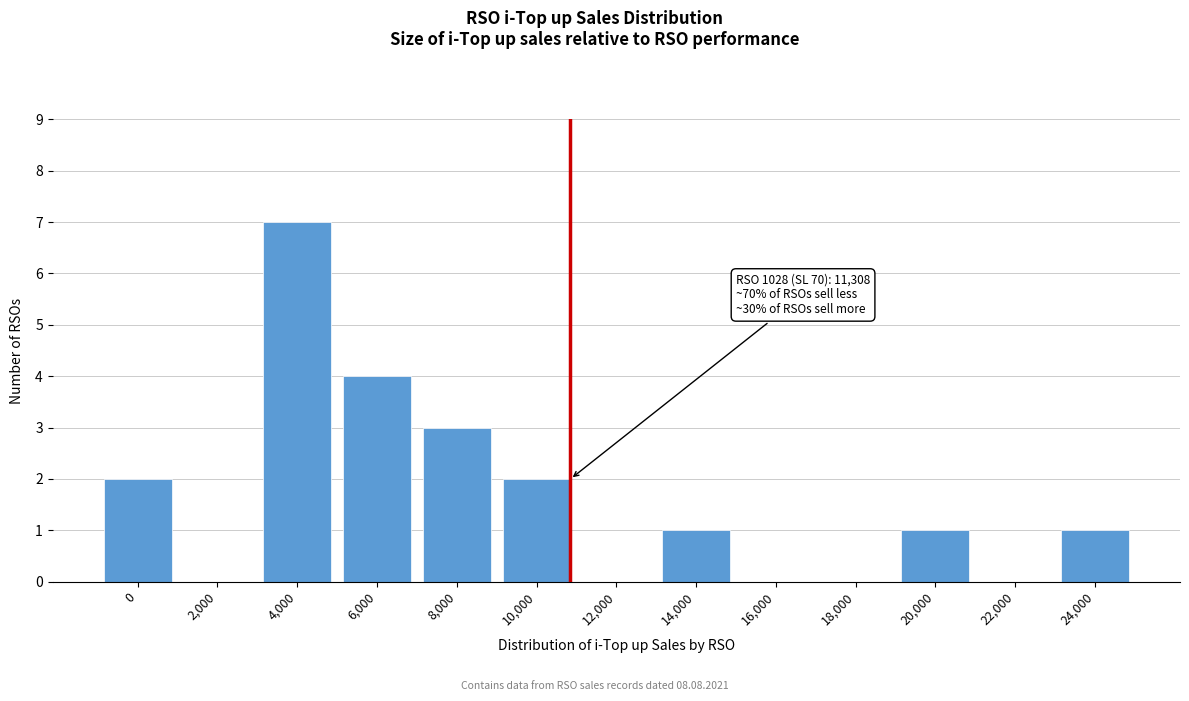

Reading right to left, what are all the values shown in this chart?

24,000=1	22,000=0	20,000=1	18,000=0	16,000=0	14,000=1	12,000=0	10,000=2	8,000=3	6,000=4	4,000=7	2,000=0	0=2